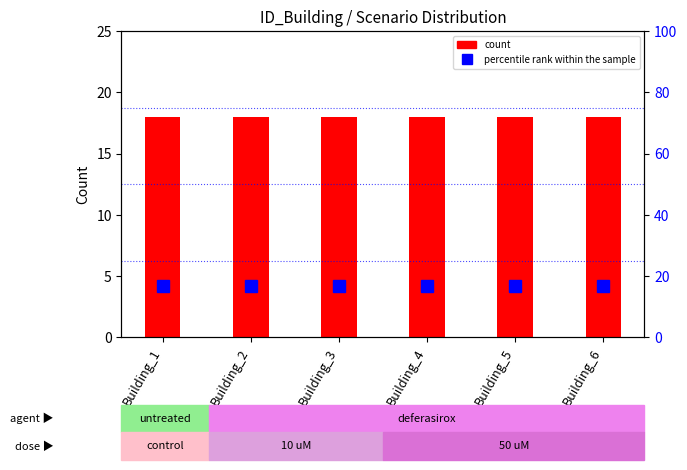

True or false: percentile rank within the sample has a value of 6.5 at Building_6.

False